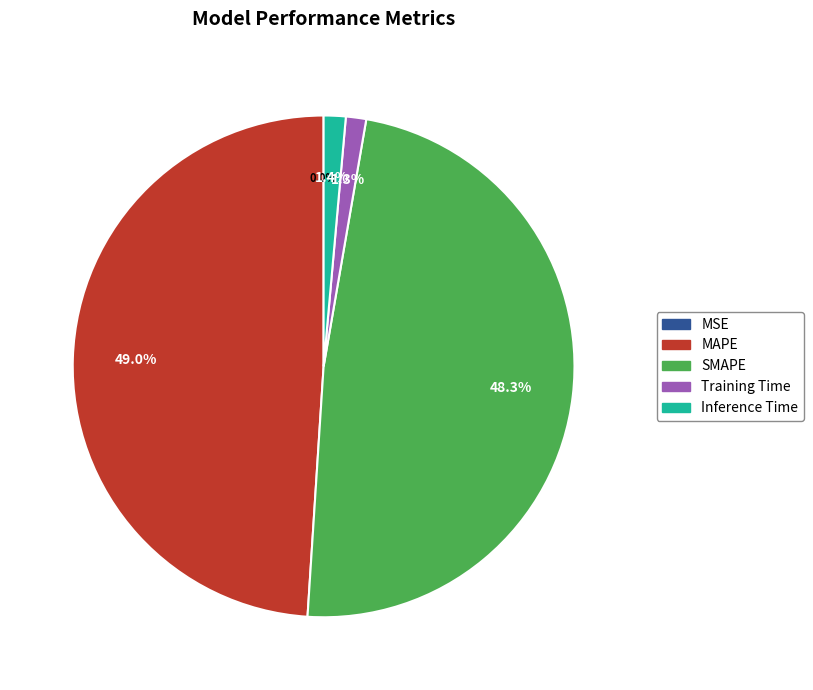

Is it true that MAPE is 63% of the pie?

False